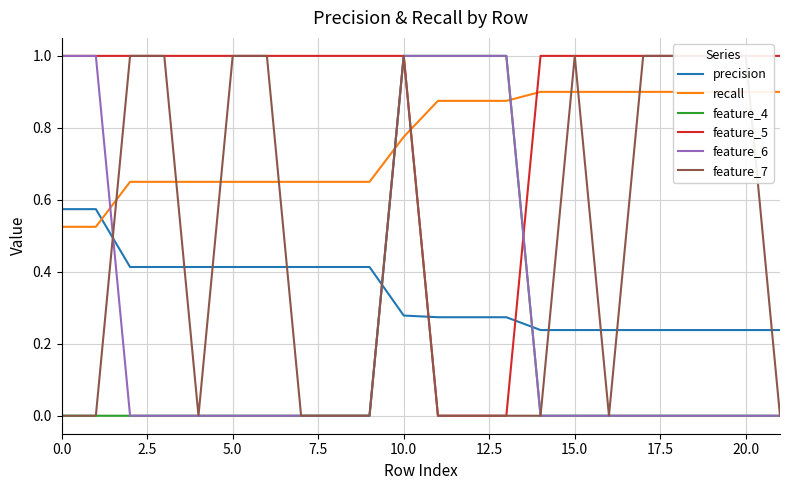

In feature_7, how many points are higher than both neighbors (excluding endpoints)?

2